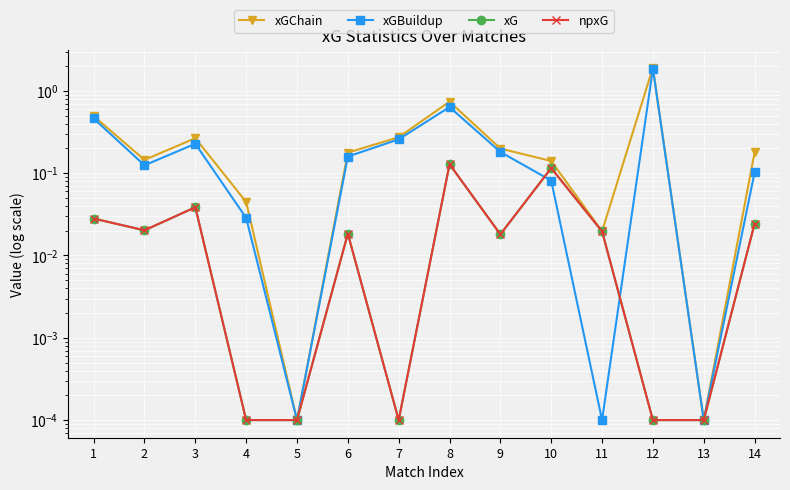

Reading right to left, extract all data points from this chart.

xGChain: 14=0.2	13=0.0	12=1.9	11=0.0	10=0.1	9=0.2	8=0.7	7=0.3	6=0.2	5=0.0	4=0.0	3=0.3	2=0.1	1=0.5
xGBuildup: 14=0.1	13=0.0	12=1.9	11=0.0	10=0.1	9=0.2	8=0.6	7=0.3	6=0.2	5=0.0	4=0.0	3=0.2	2=0.1	1=0.5
xG: 14=0.0	13=0.0	12=0.0	11=0.0	10=0.1	9=0.0	8=0.1	7=0.0	6=0.0	5=0.0	4=0.0	3=0.0	2=0.0	1=0.0
npxG: 14=0.0	13=0.0	12=0.0	11=0.0	10=0.1	9=0.0	8=0.1	7=0.0	6=0.0	5=0.0	4=0.0	3=0.0	2=0.0	1=0.0